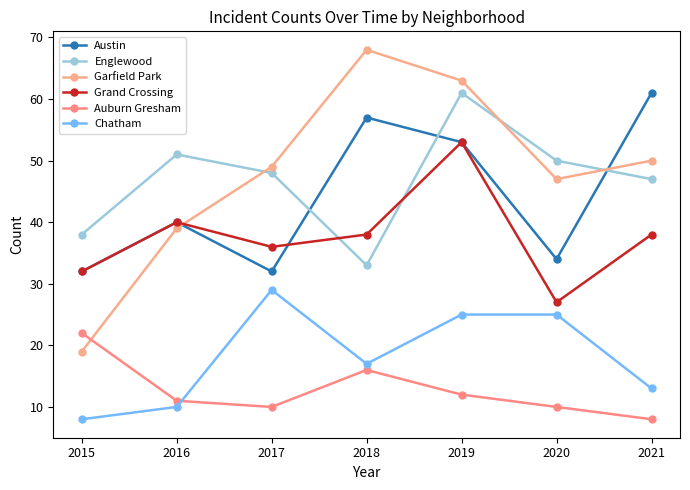

How many interior local valleys does the Chatham series have?

1